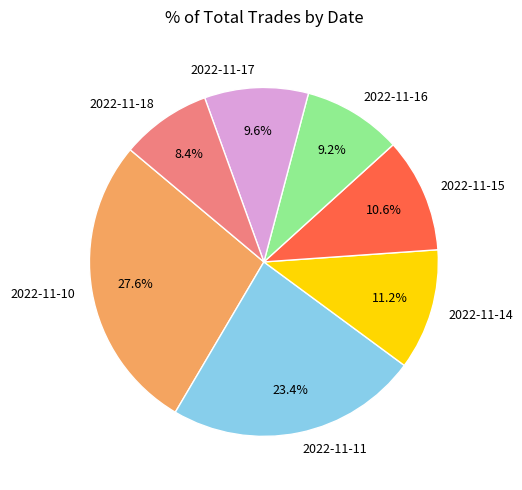

What is the largest slice in the pie chart?

2022-11-10